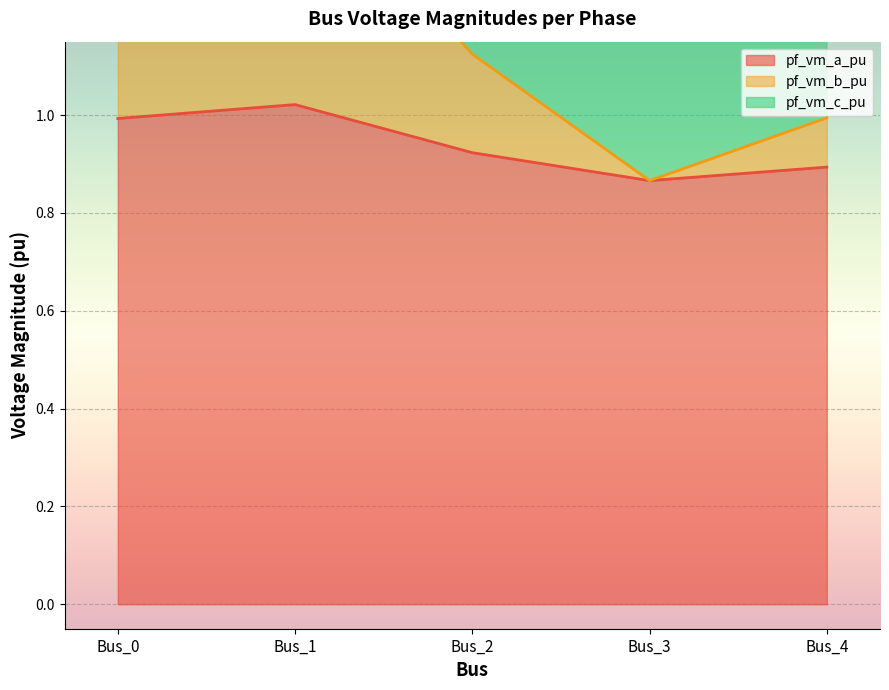

Which category has the highest value in the pf_vm_a_pu series?

Bus_1